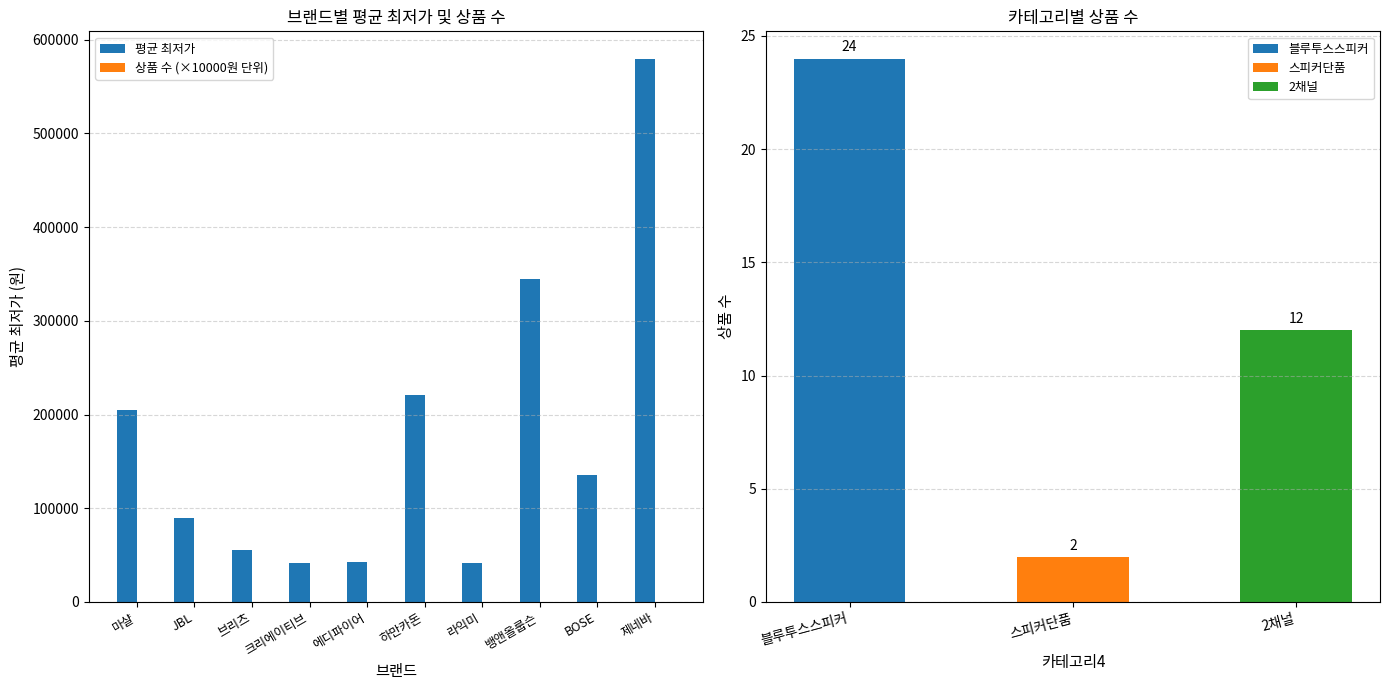

How many bars are there in each group?

2